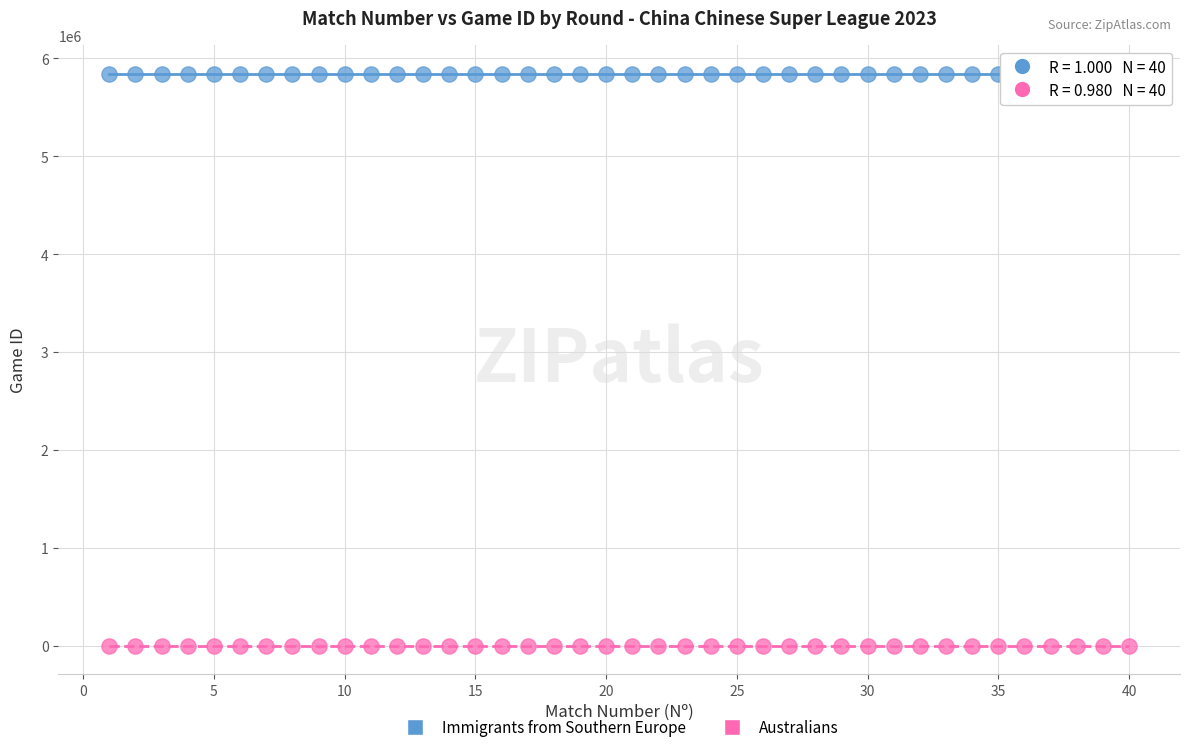

Which series reaches the minimum Y coordinate?

Australians